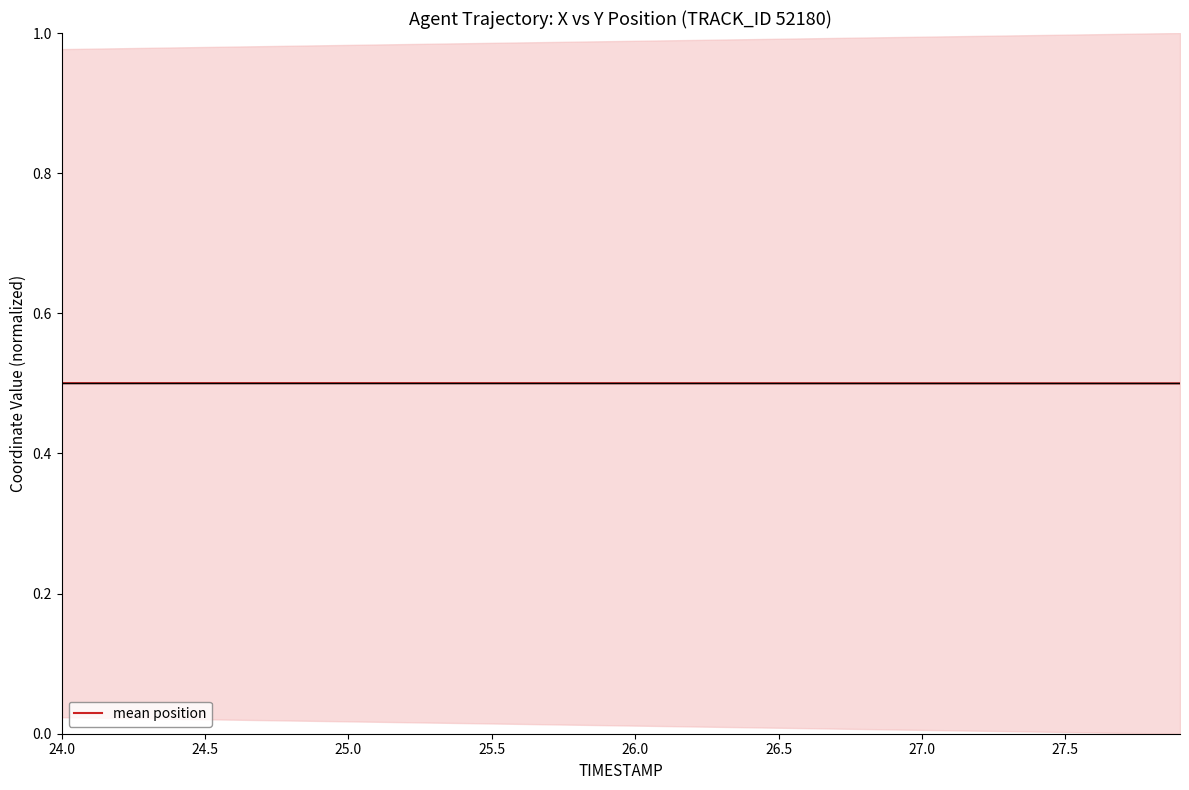

The chart shows a value of 0.7 at 26.5. True or false?

False